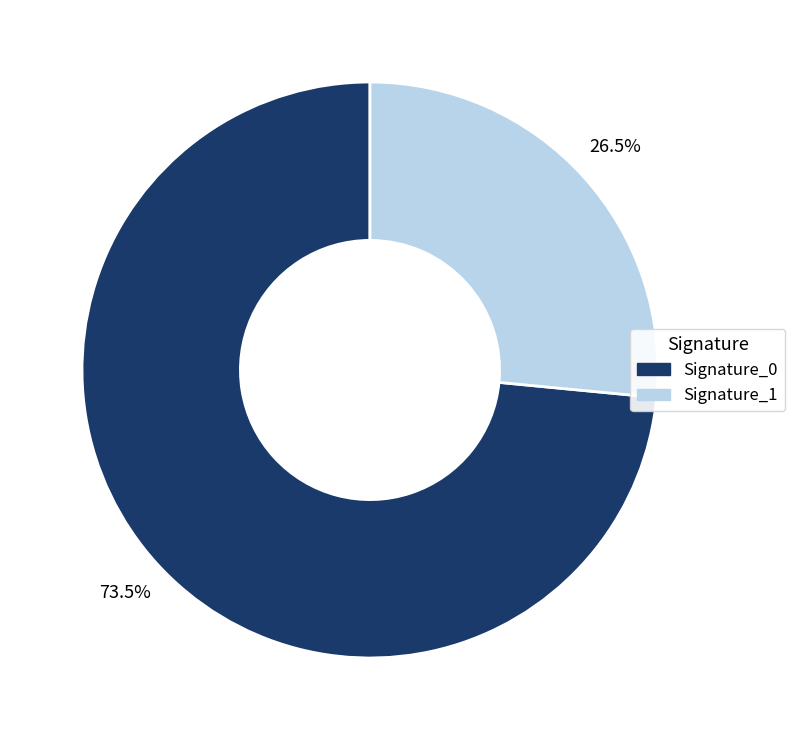

What is the largest slice in the pie chart?

Signature_0